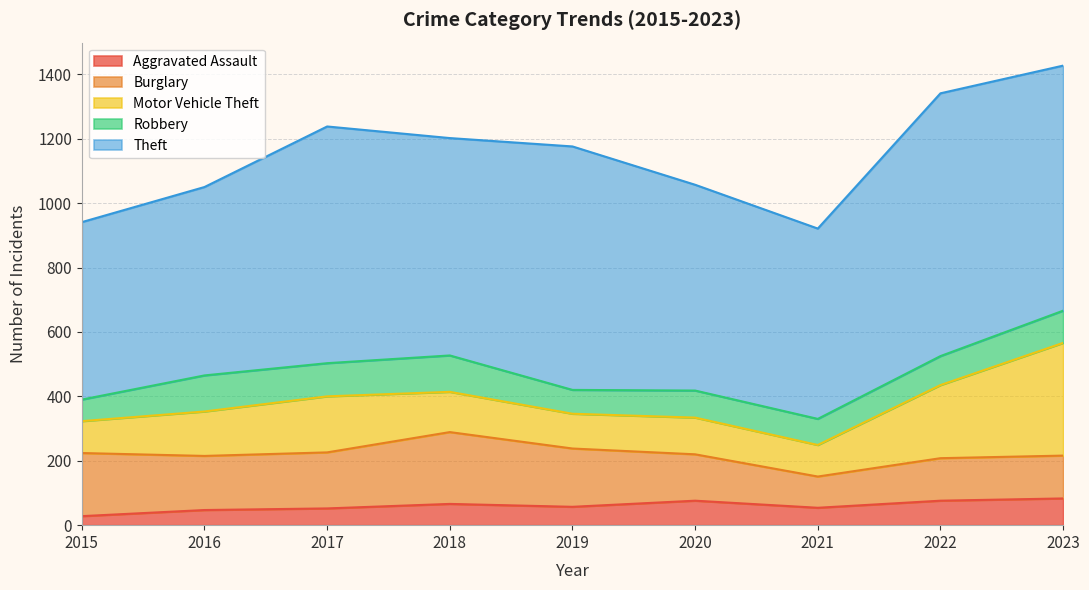

How many interior local peaks does the Theft series have?

3